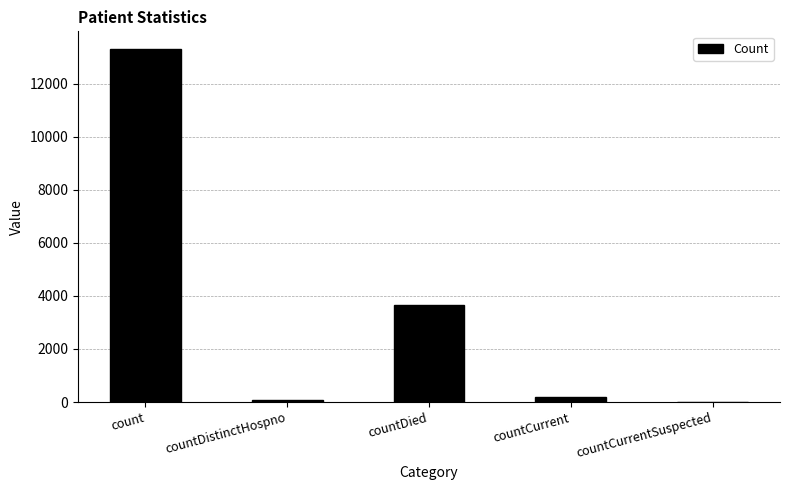

Which category has the highest value across all series?

count